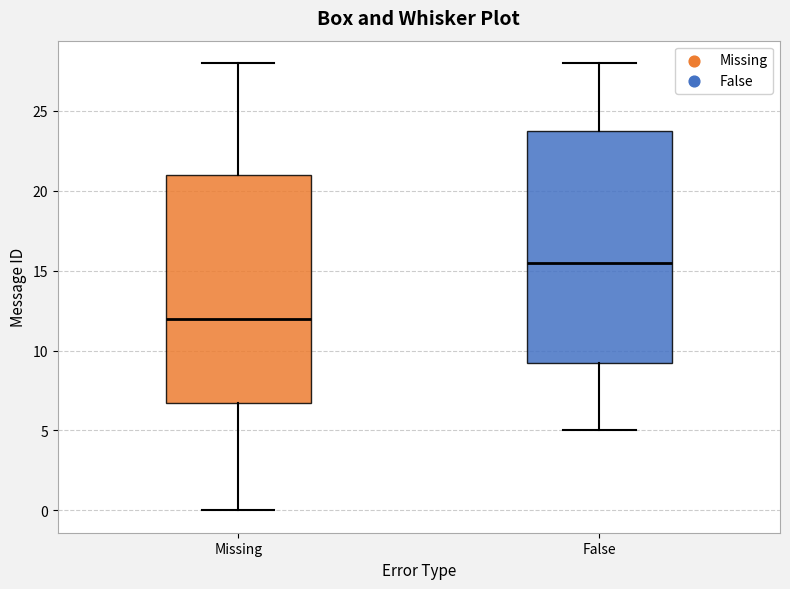

Where is the upper edge of the box for False on the y-axis? The values are not printed on the chart, so give them approximately, as read against the axis.

24.0